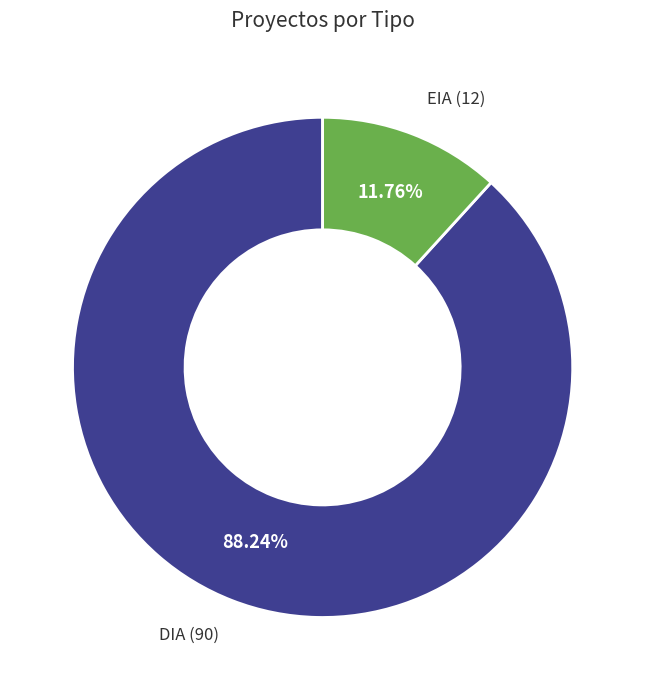

How many slices are in this pie chart?

2